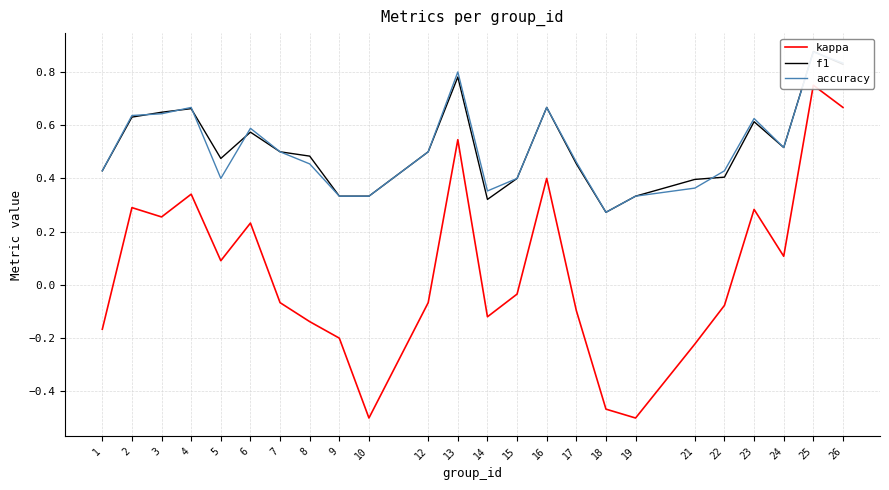

How many data points does each series have?

24